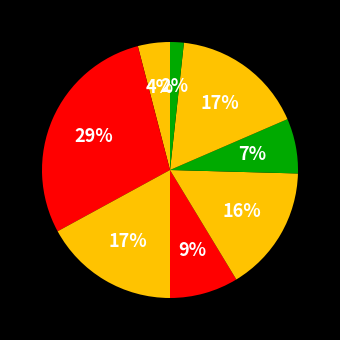

Is there any slice that represents more than half of the pie?

No